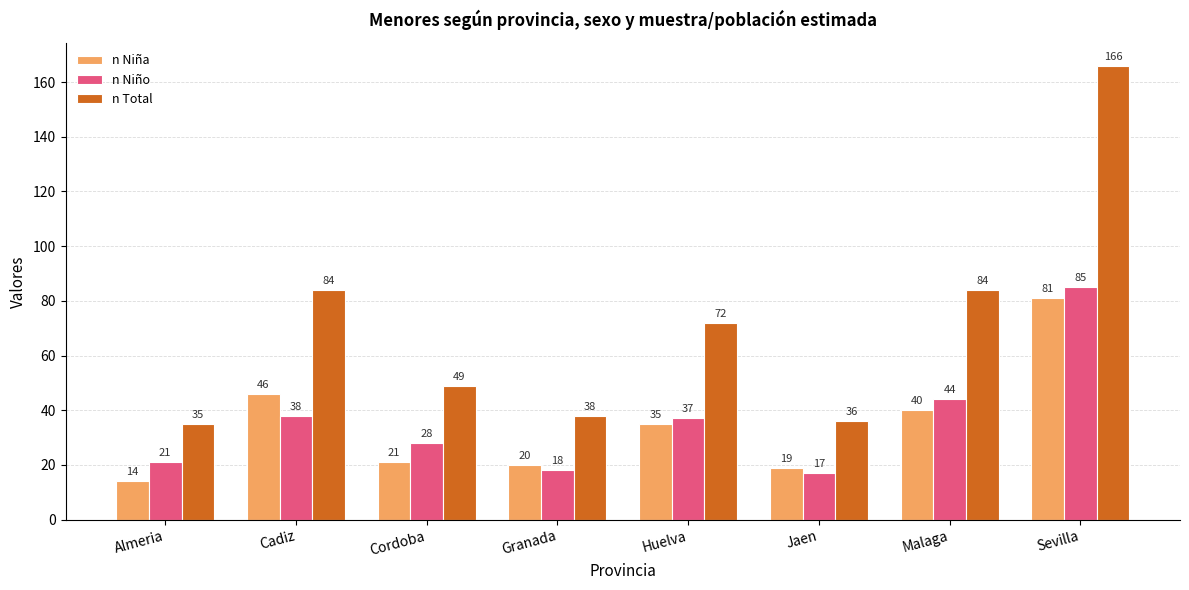

Rank the series at Jaen from lowest to highest value.

n Niño, n Niña, n Total